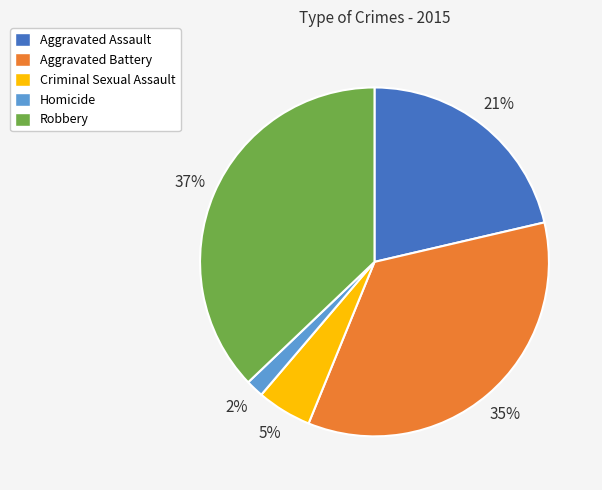

Which has a higher value, Criminal Sexual Assault or Homicide?

Criminal Sexual Assault